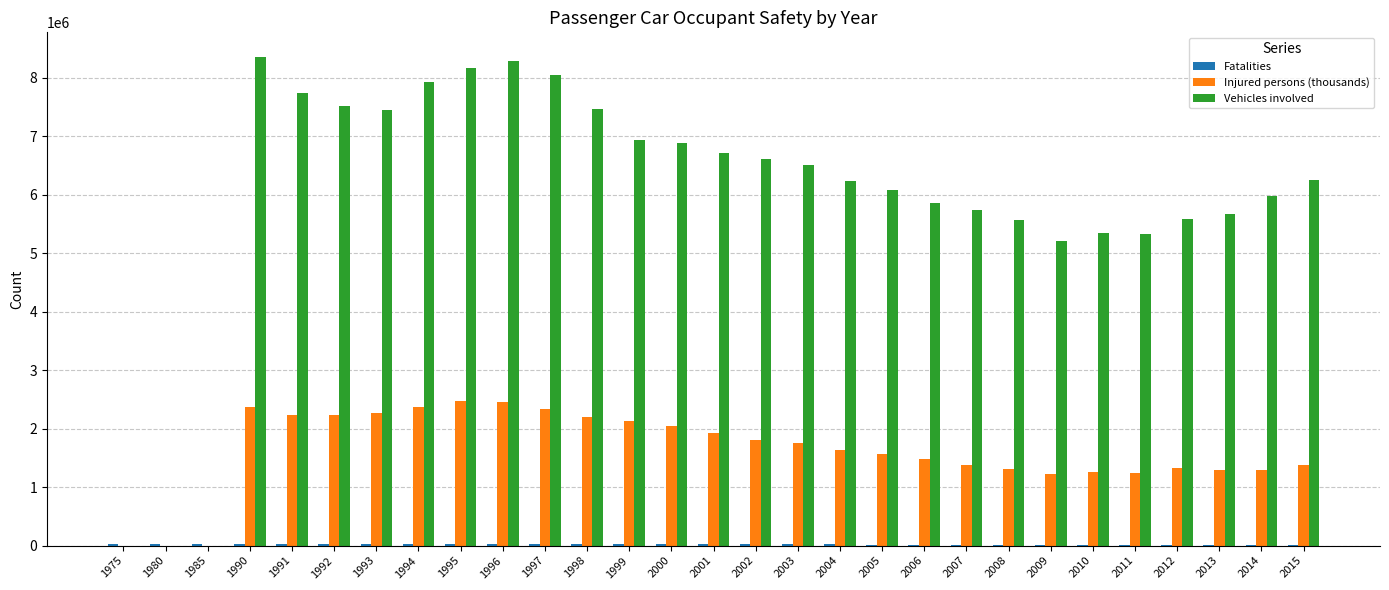

Is the value of Injured persons (thousands) at 2008 greater than the value of Vehicles involved at 2001?

No